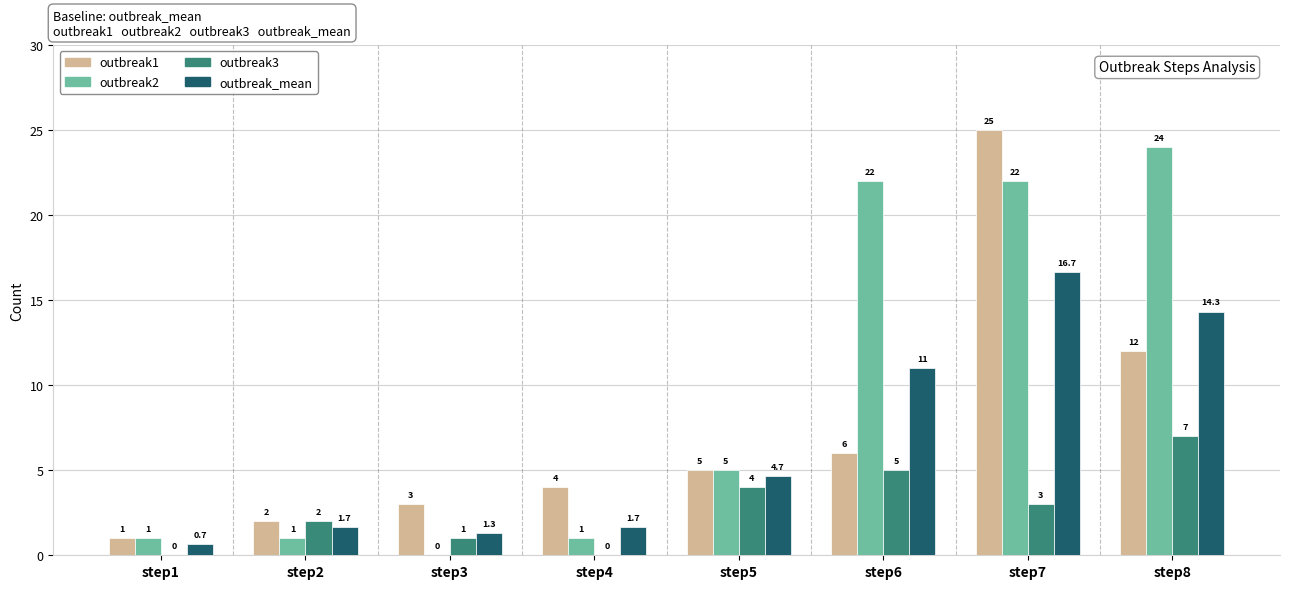

Are the bars grouped side by side (vs. stacked)?

Yes